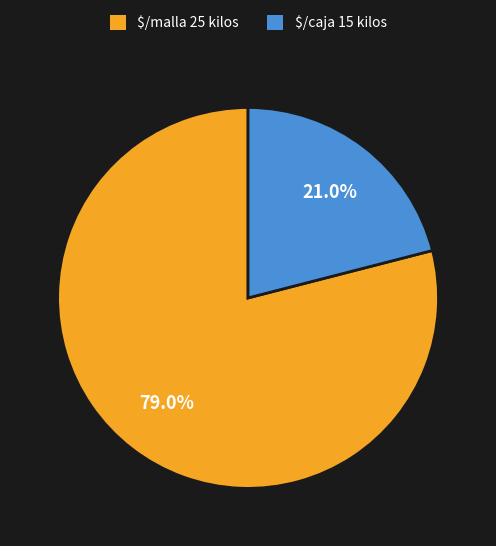

What is the majority slice?

$/malla 25 kilos